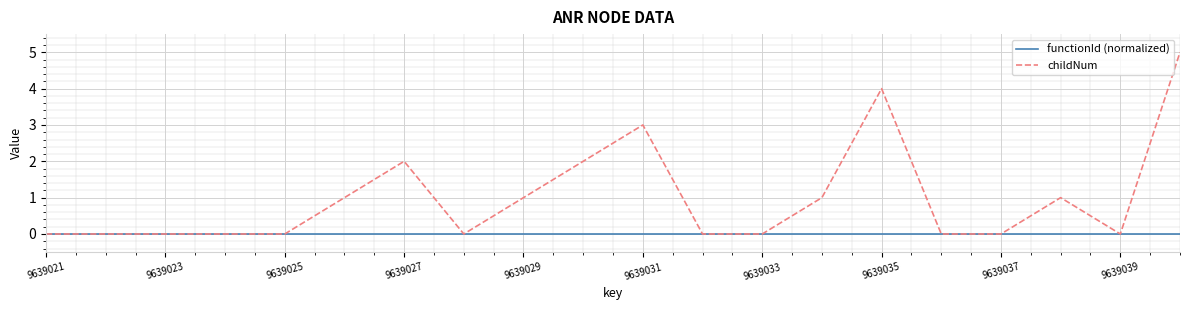

List the series in order of their peak value, lowest first.

functionId (normalized), childNum